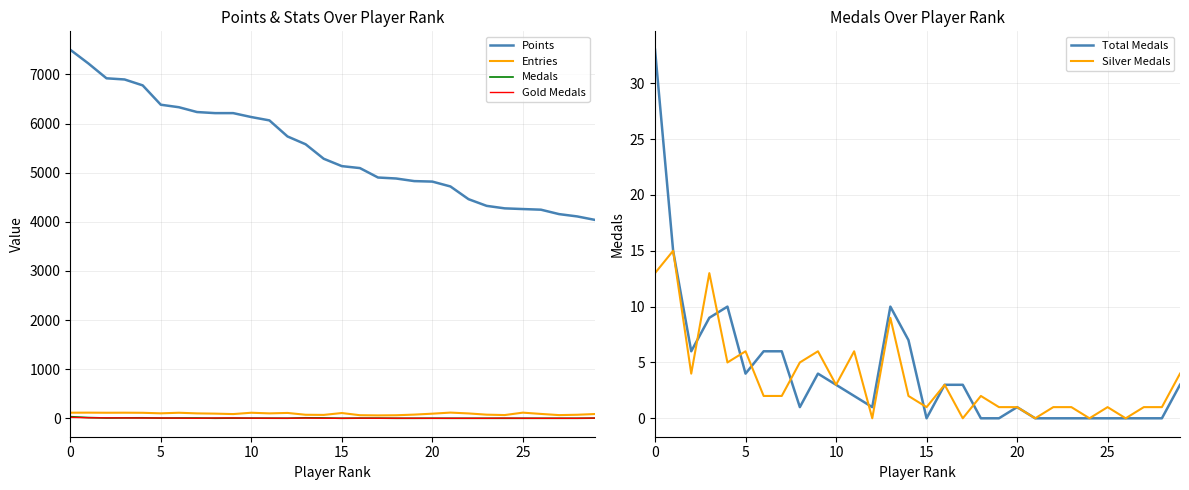

Which series changed the most between 10 and 24?

Points